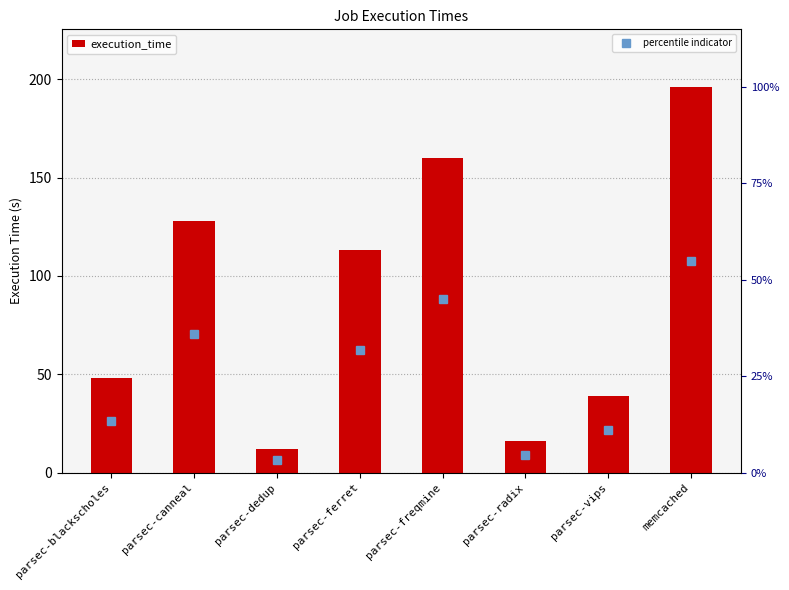

The value at parsec-radix is 3. True or false?

False